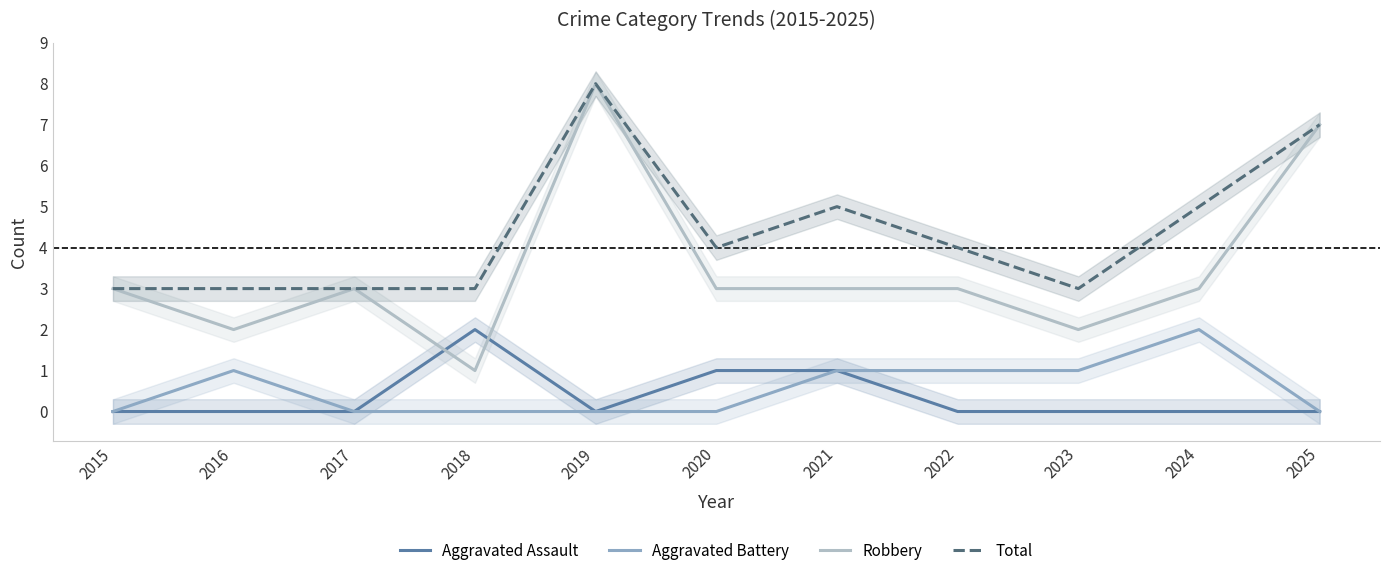

What is the value of the Aggravated Assault point at the 4th from the left?

2